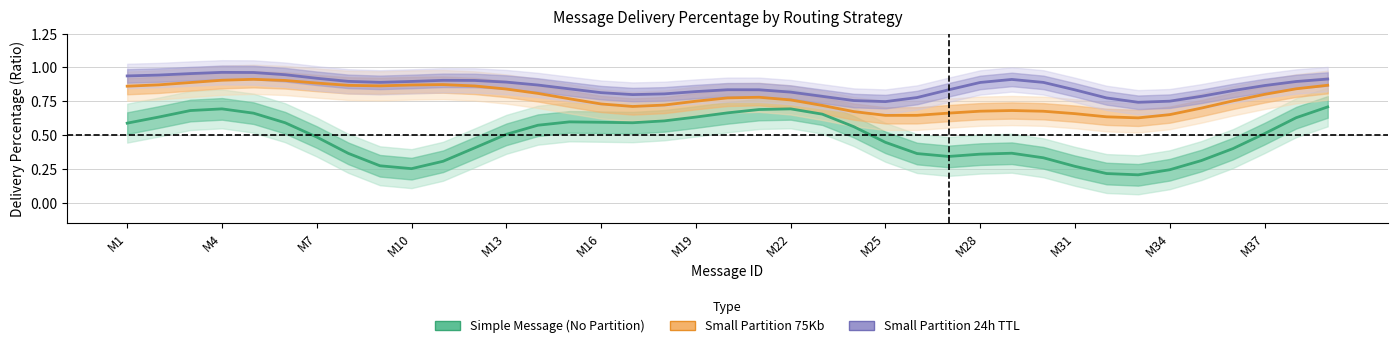

Which series has the largest total across all categories?

Small Partition 24h TTL